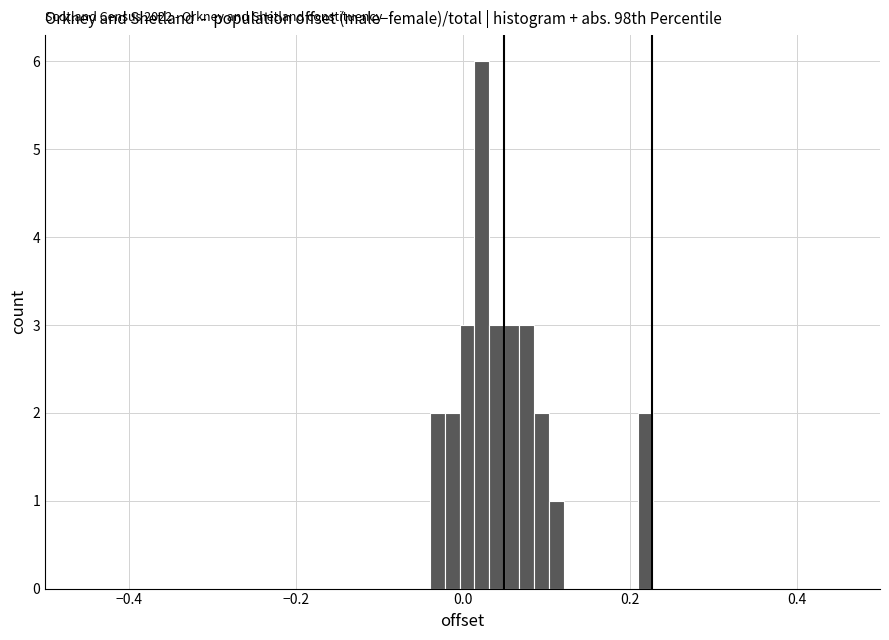

Around what value on the x-axis is the tallest bar? Give the approximate position of its centre, as read against the axis.

0.02